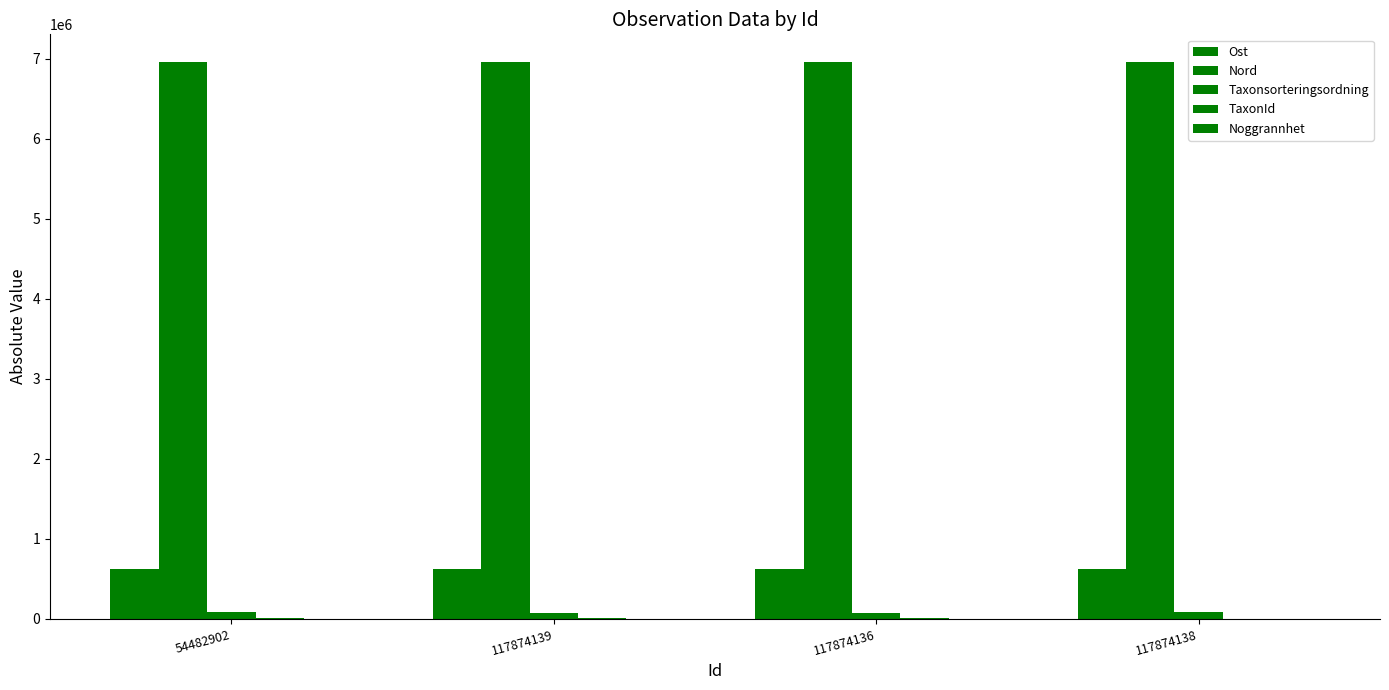

Reading right to left, extract all data points from this chart.

Ost: 117874138=628863.0	117874136=628840.0	117874139=628914.0	54482902=628872.0
Nord: 117874138=6954669.0	117874136=6954689.0	117874139=6954661.0	54482902=6954710.1
Taxonsorteringsordning: 117874138=90517.0	117874136=74535.0	117874139=79469.0	54482902=89356.0
TaxonId: 117874138=1204.0	117874136=6426.0	117874139=6456.0	54482902=5447.0
Noggrannhet: 117874138=5.0	117874136=10.0	117874139=10.0	54482902=10.0